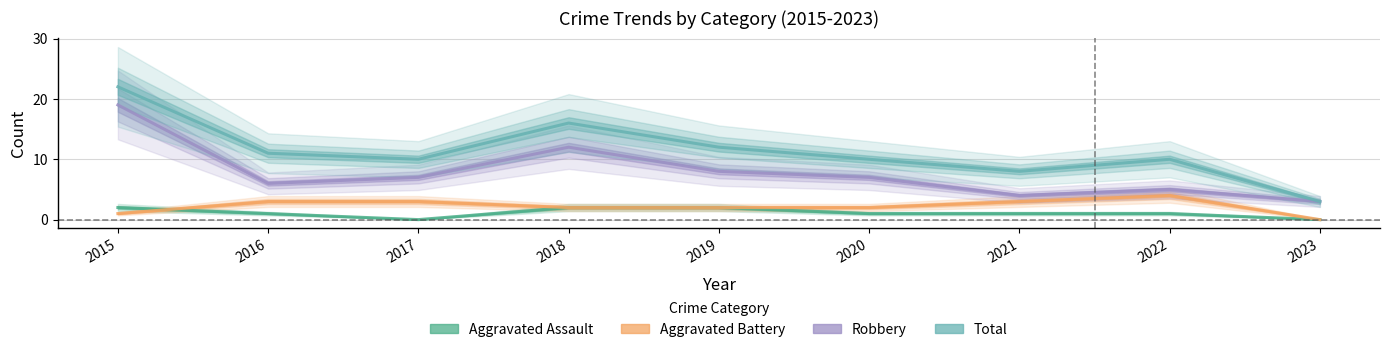

Is the value of Robbery at 2023 greater than the value of Aggravated Battery at 2017?

No